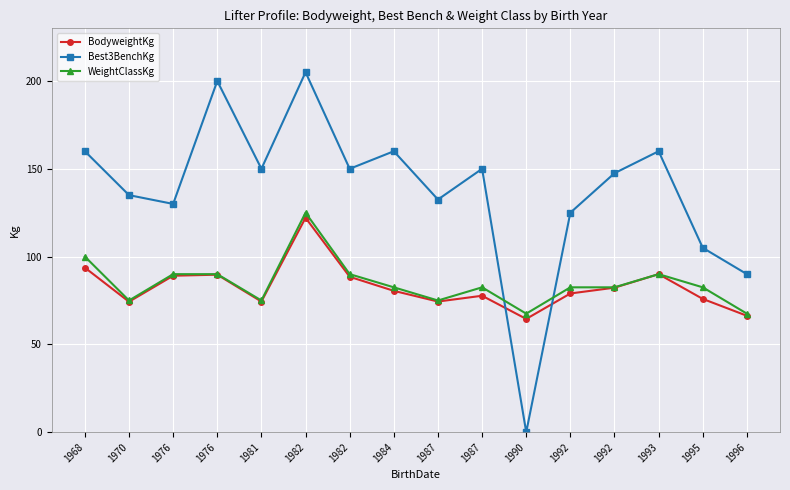

What are all the series names shown in the legend?

BodyweightKg, Best3BenchKg, WeightClassKg